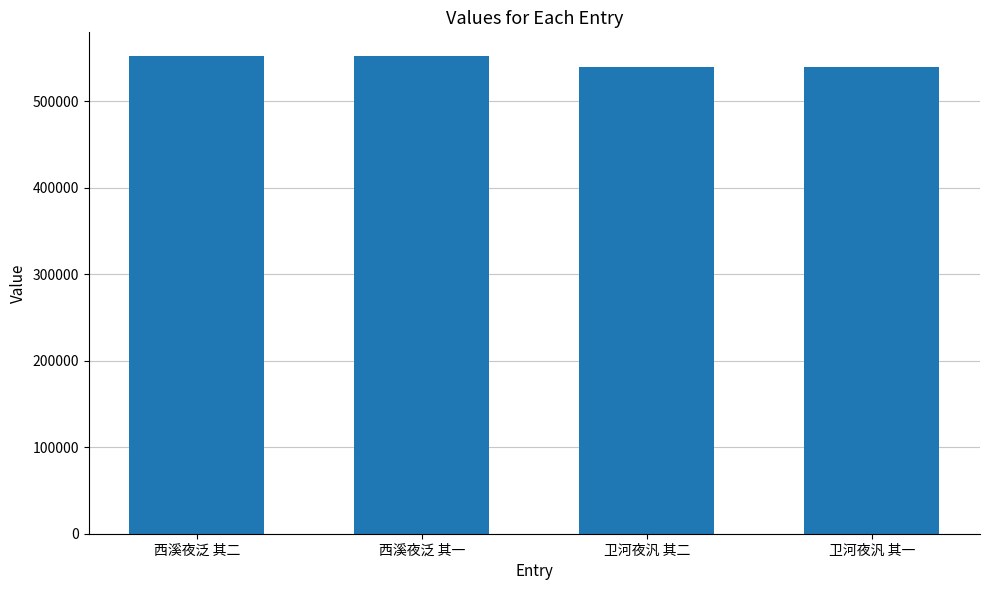

What is the approximate value at 西溪夜泛 其一?

552196